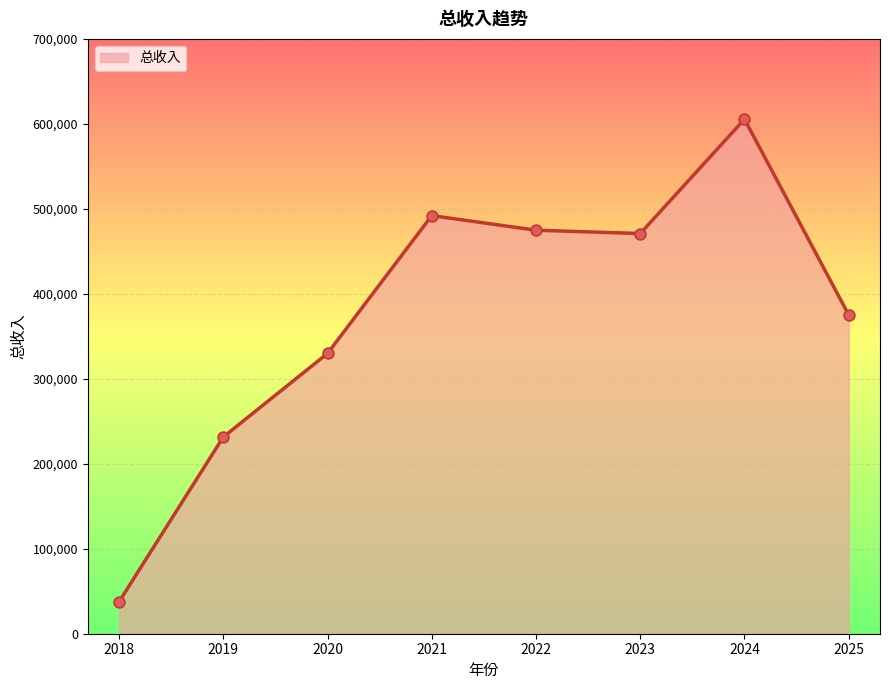

Approximately how many times larger is the value at 2022 compared to 2025?

1.3